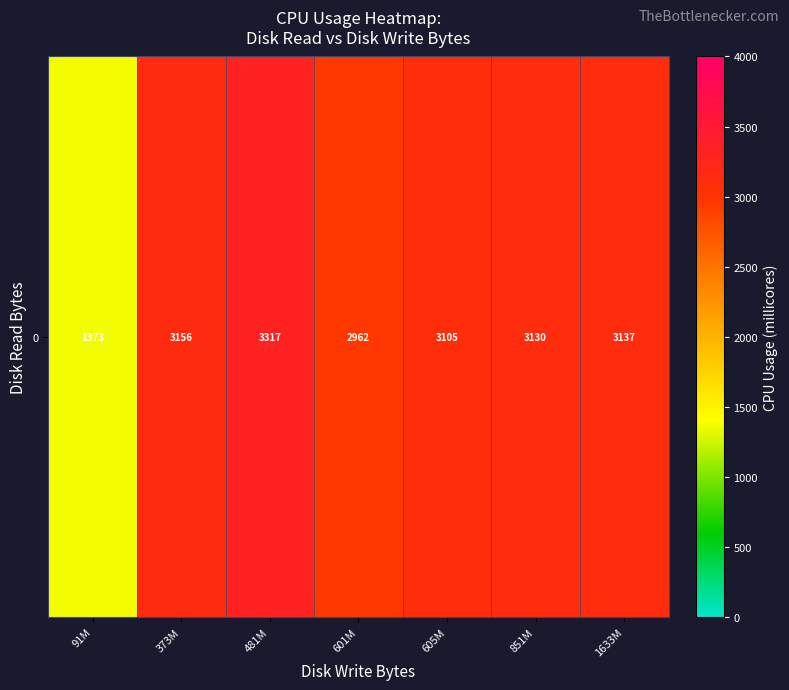

What is the sum of all values?

20181.0